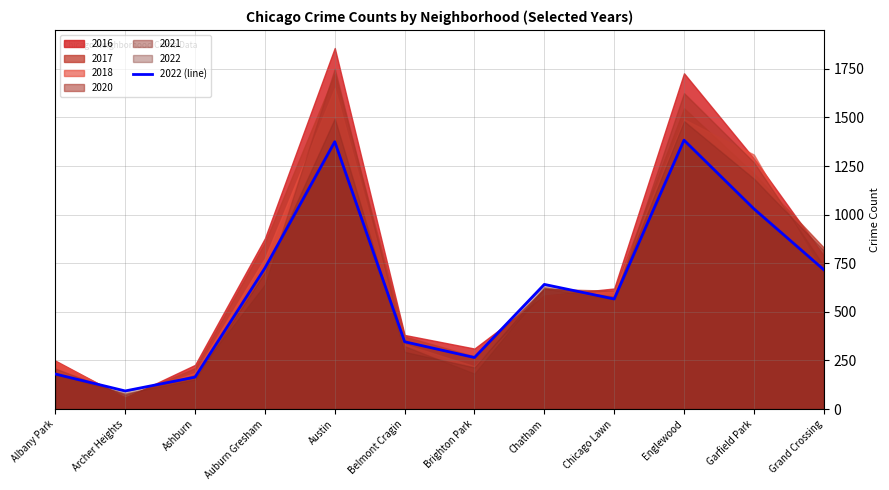

Reading left to right, transcribe all the data shown in this chart.

180	93	164	725	1375	346	265	641	566	1383	1030	717